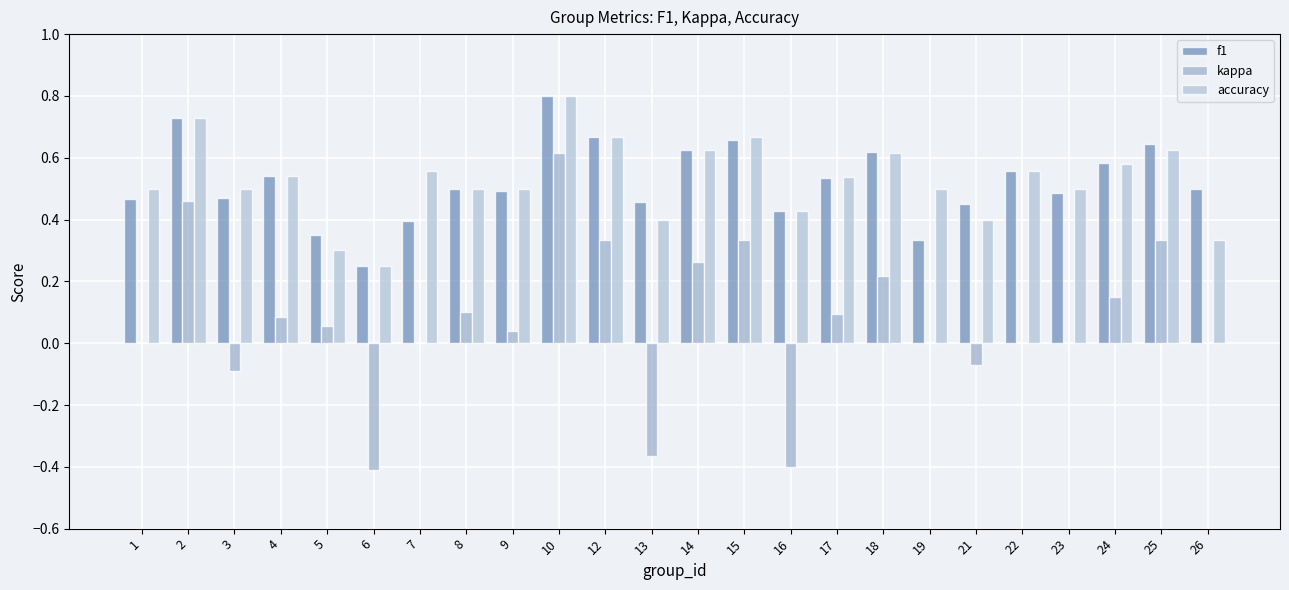

Reading left to right, transcribe all the data shown in this chart.

f1: 0.5	0.7	0.5	0.5	0.3	0.2	0.4	0.5	0.5	0.8	0.7	0.5	0.6	0.7	0.4	0.5	0.6	0.3	0.5	0.6	0.5	0.6	0.6	0.5
kappa: 0.0	0.5	-0.1	0.1	0.1	-0.4	0.0	0.1	0.0	0.6	0.3	-0.4	0.3	0.3	-0.4	0.1	0.2	0.0	-0.1	0.0	0.0	0.1	0.3	0.0
accuracy: 0.5	0.7	0.5	0.5	0.3	0.2	0.6	0.5	0.5	0.8	0.7	0.4	0.6	0.7	0.4	0.5	0.6	0.5	0.4	0.6	0.5	0.6	0.6	0.3